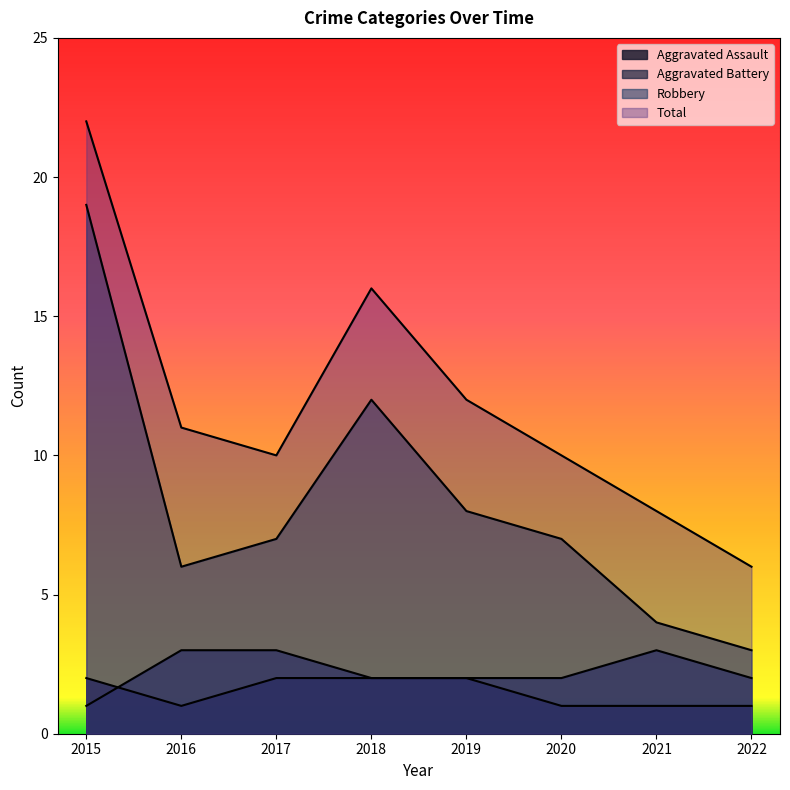

At which category does Robbery reach its first local valley?

2016